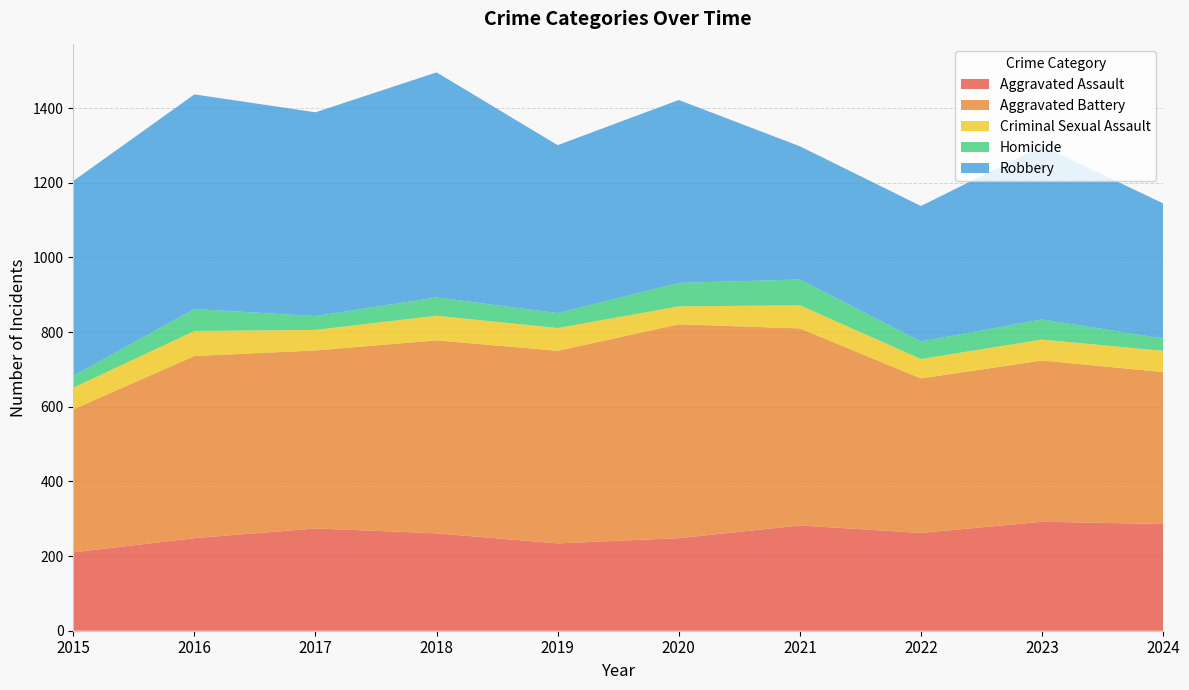

Reading right to left, list all the values displayed in this chart.

Aggravated Assault: 286	292	262	282	248	234	261	274	248	210
Aggravated Battery: 407	432	414	528	573	516	517	477	488	383
Criminal Sexual Assault: 57	56	52	62	48	61	66	55	67	58
Homicide: 33	54	47	69	63	40	49	37	59	32
Robbery: 362	465	363	357	490	450	603	546	575	522